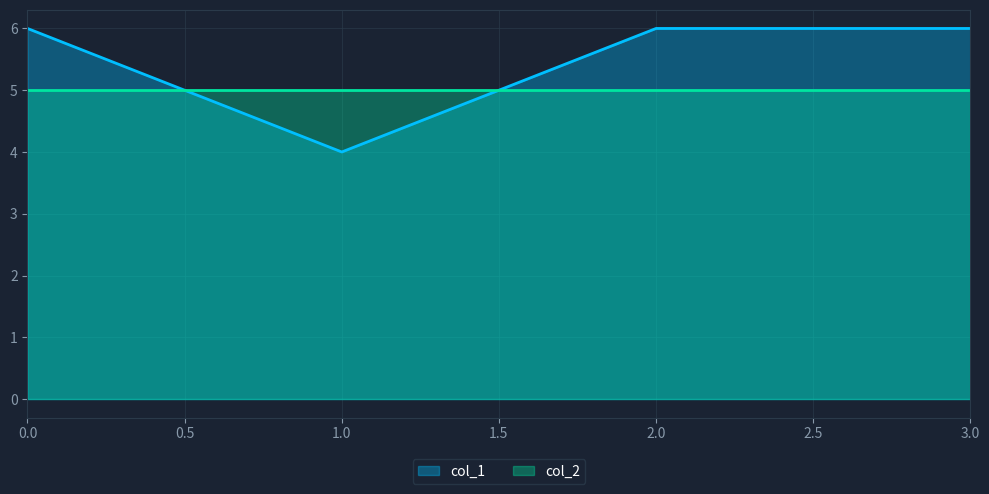

Reading left to right, what are all the values shown in this chart?

0=6	1=4	2=6	3=6